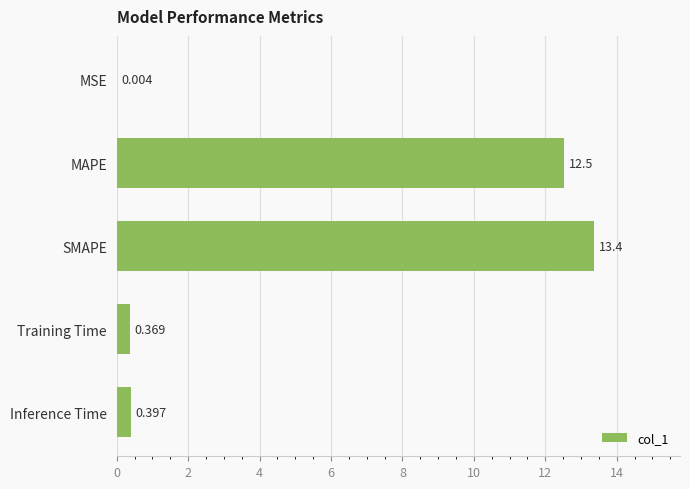

Does the chart contain stacked bars?

No